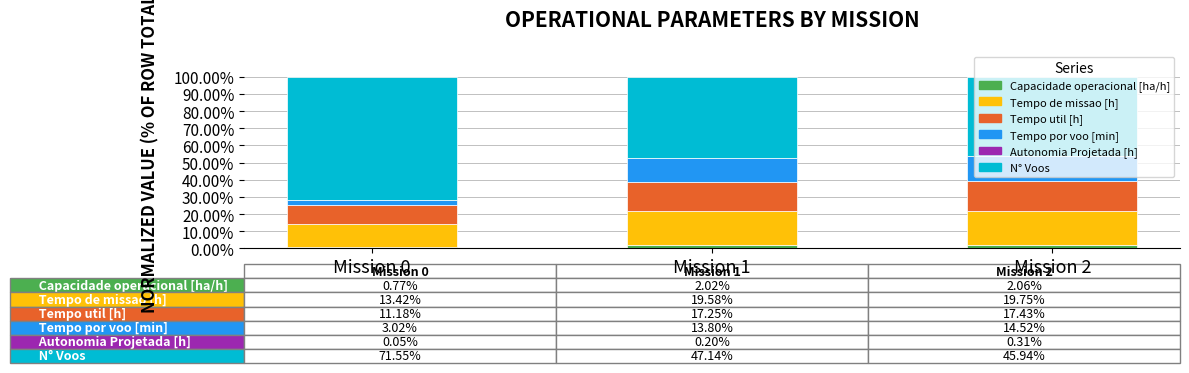

The Tempo util [h] series shows 11.2 at Mission 0. True or false?

True